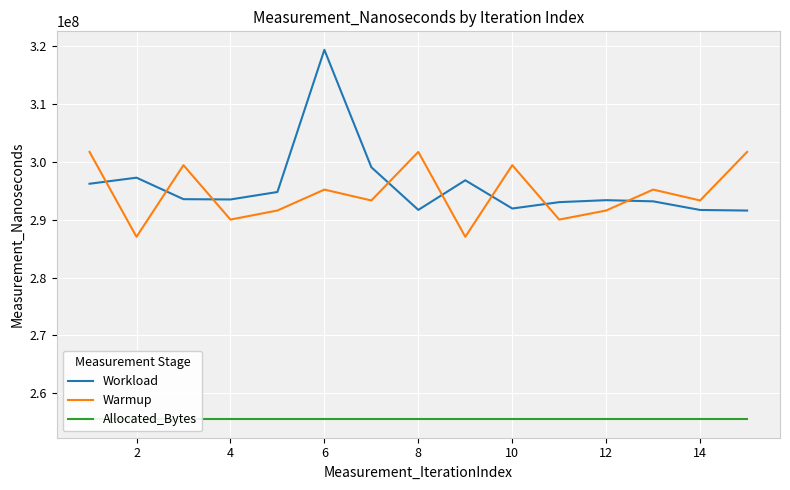

Reading left to right, list all the values displayed in this chart.

Workload: 296219500.0	297269200.0	293553500.0	293503800.0	294794600.0	319379000.0	299075500.0	291697900.0	296820500.0	291939300.0	293040300.0	293381700.0	293178900.0	291686500.0	291586100.0
Warmup: 301726900.0	287045400.0	299433700.0	290024700.0	291594400.0	295210100.0	293328300.0	301726900.0	287045400.0	299433700.0	290024700.0	291594400.0	295210100.0	293328300.0	301726900.0
Allocated_Bytes: 255503200.0	255503200.0	255503200.0	255503200.0	255503200.0	255503200.0	255503200.0	255503200.0	255503200.0	255503200.0	255503200.0	255503200.0	255503200.0	255503200.0	255503200.0